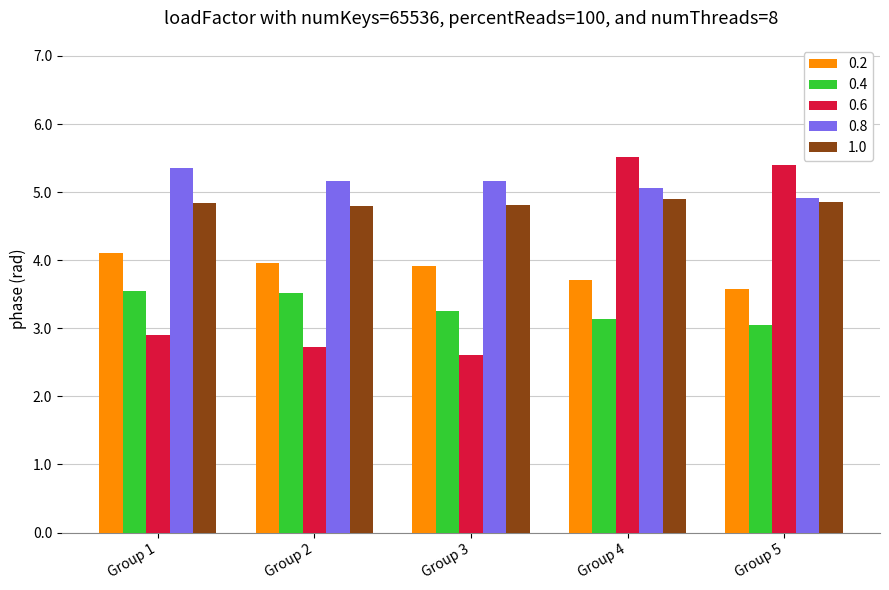

Where is 0.6 nearest to the value 4?

Group 1